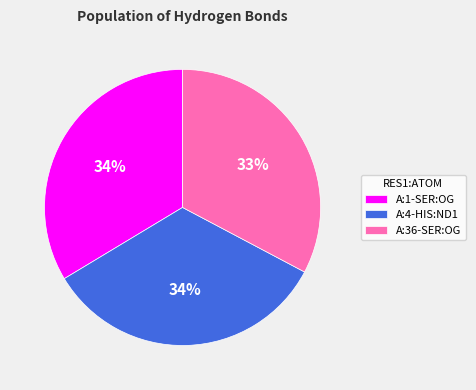

Is the sum of A:1-SER:OG and A:4-HIS:ND1 greater than half?

Yes